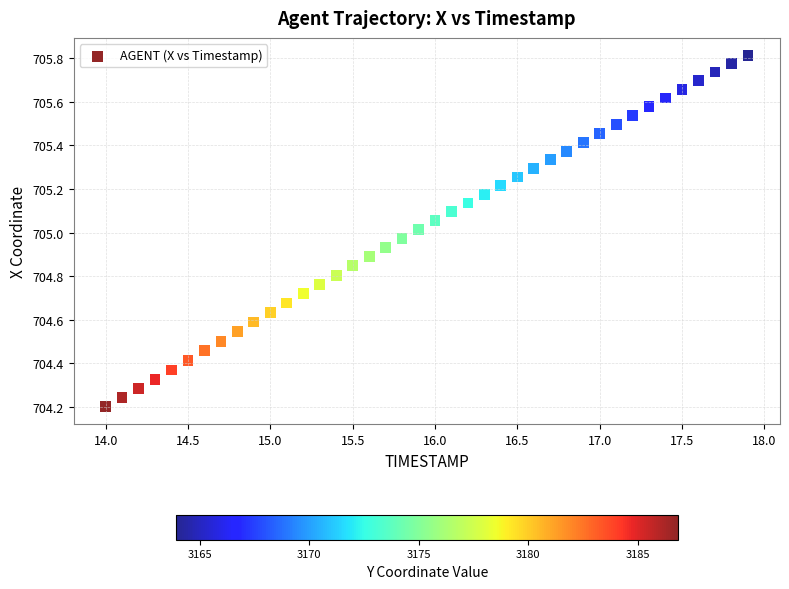

What is the range of X values (max minus min)?

3.9